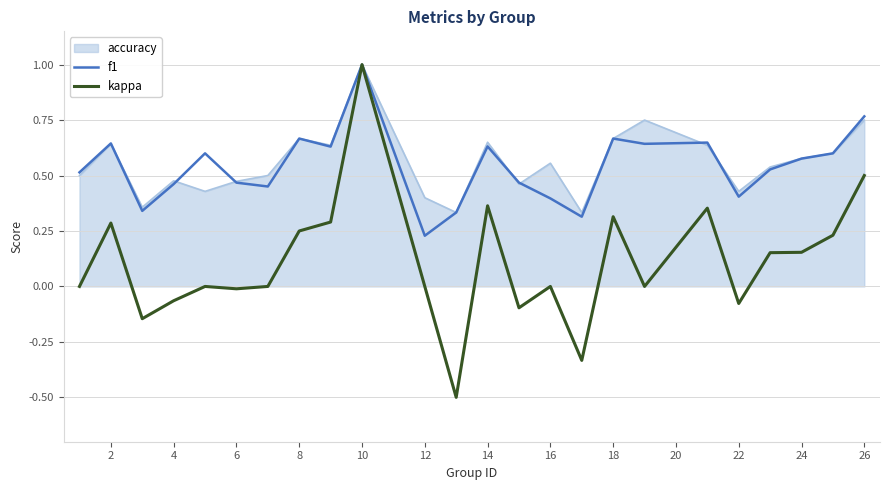

How many lines are shown in the chart?

3